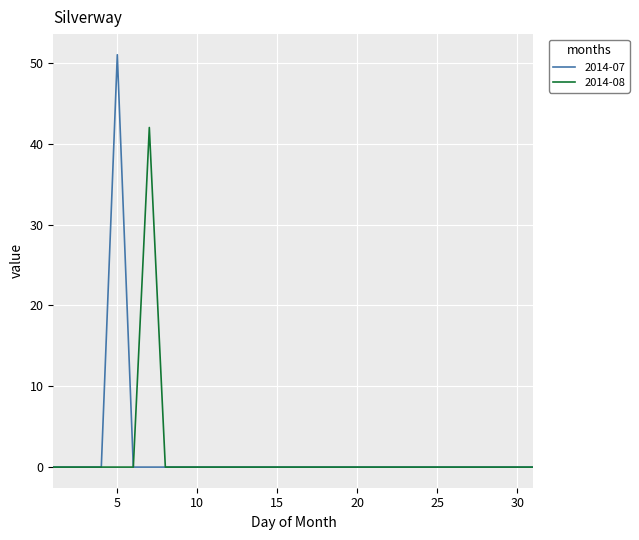

List the series in order of their peak value, lowest first.

2014-08, 2014-07